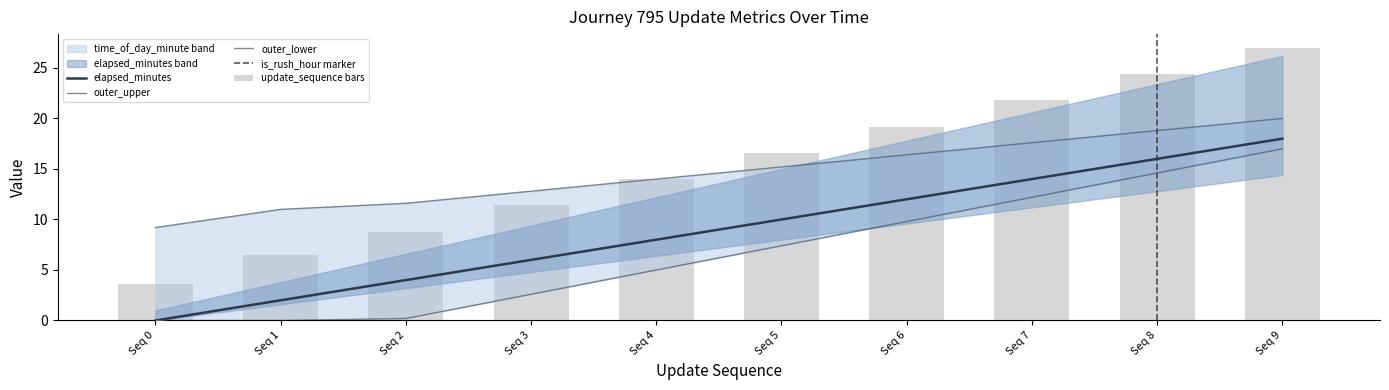

The value of elapsed_minutes at Seq 3 is 5.3. True or false?

False